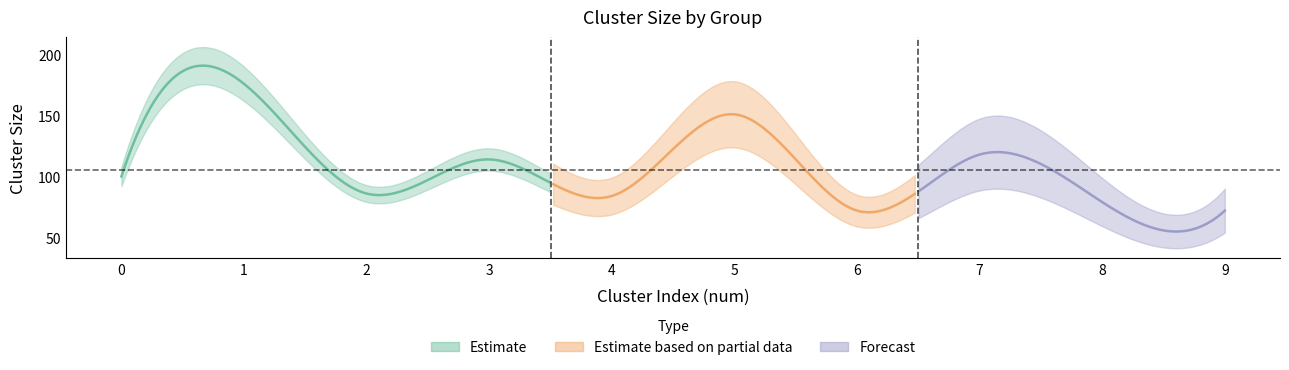

Where is the first local maximum?

1